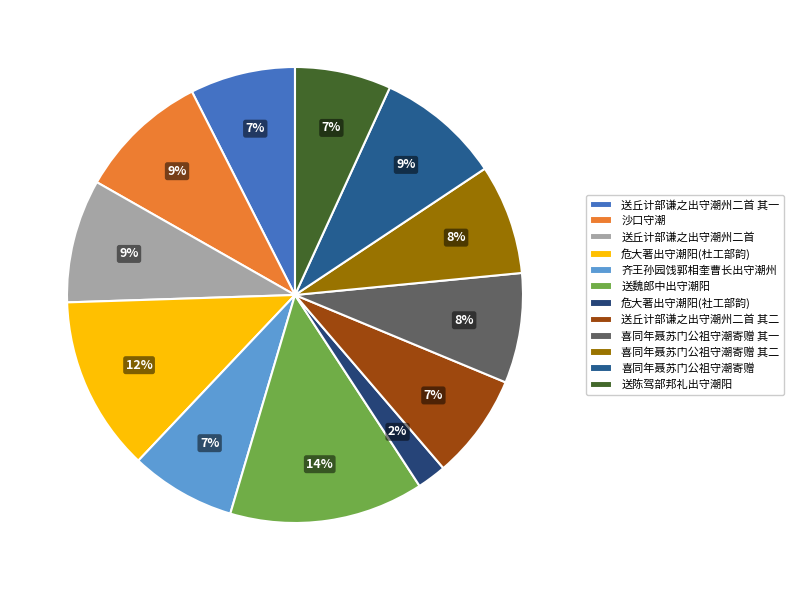

Do 送丘计部谦之出守潮州二首 其一 and 送丘计部谦之出守潮州二首 together represent more than half of the pie?

No